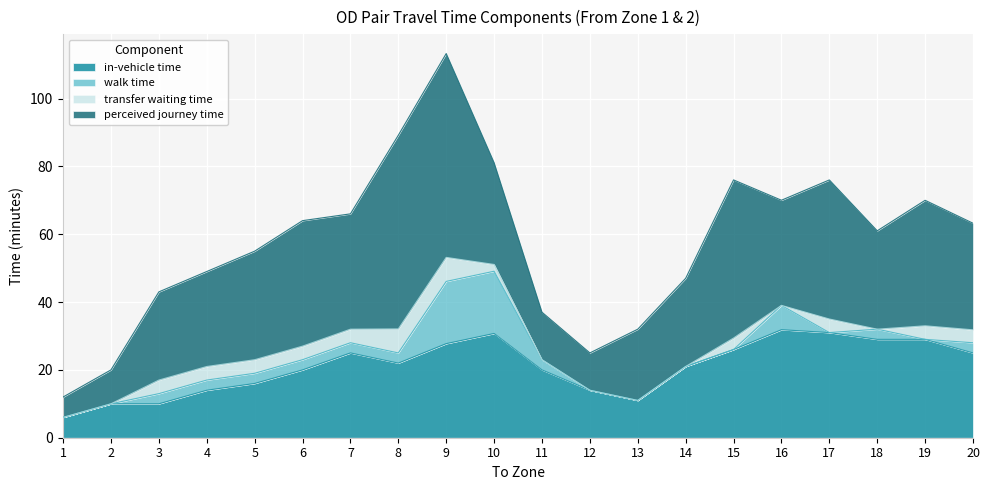

At which category is the sum across all series the highest?

9